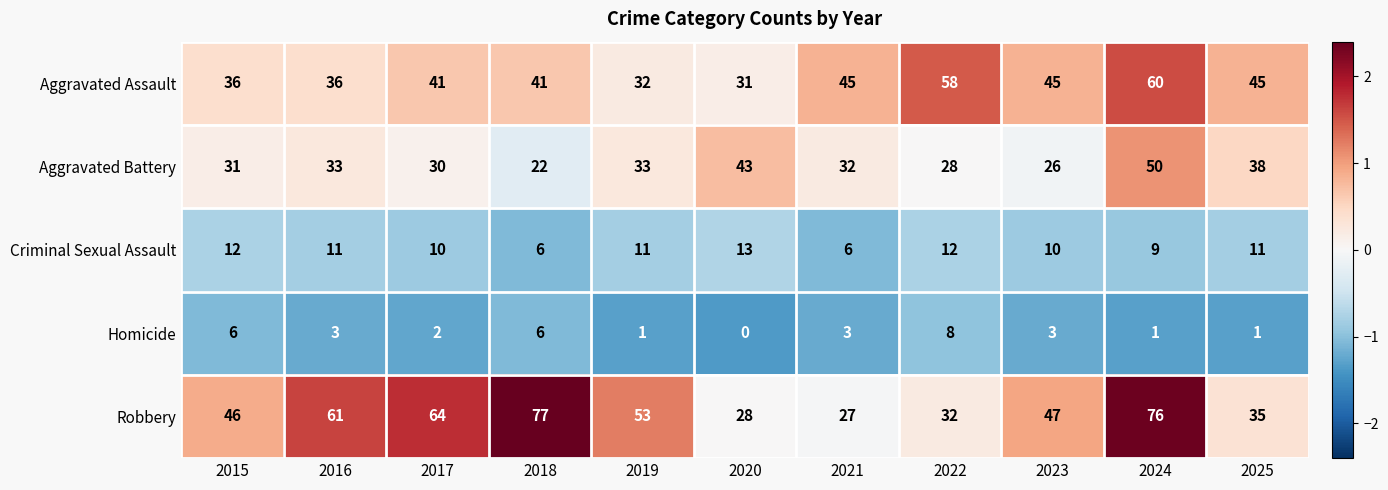

Which label corresponds to the largest value in the chart?

2018